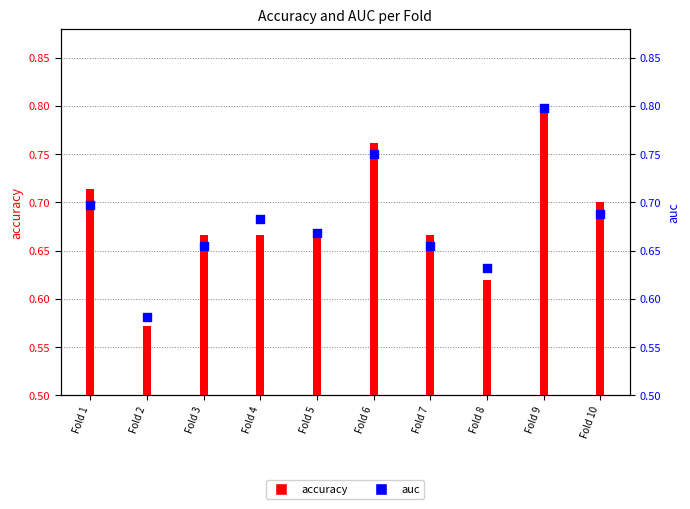

Which series reaches the maximum Y coordinate?

accuracy